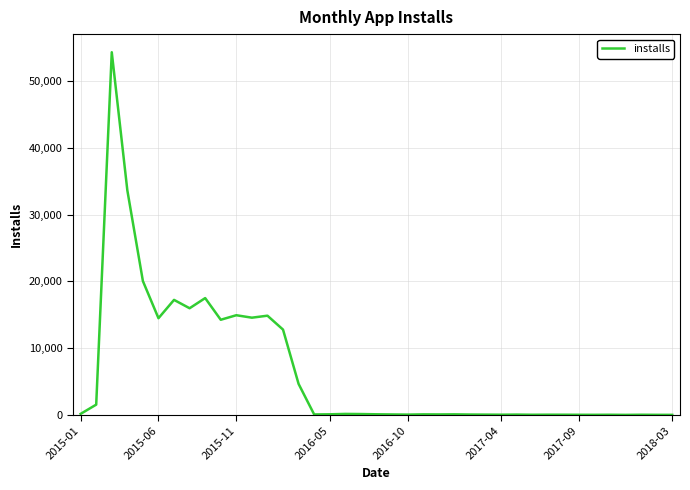

What is the maximum value shown in the chart?

54288